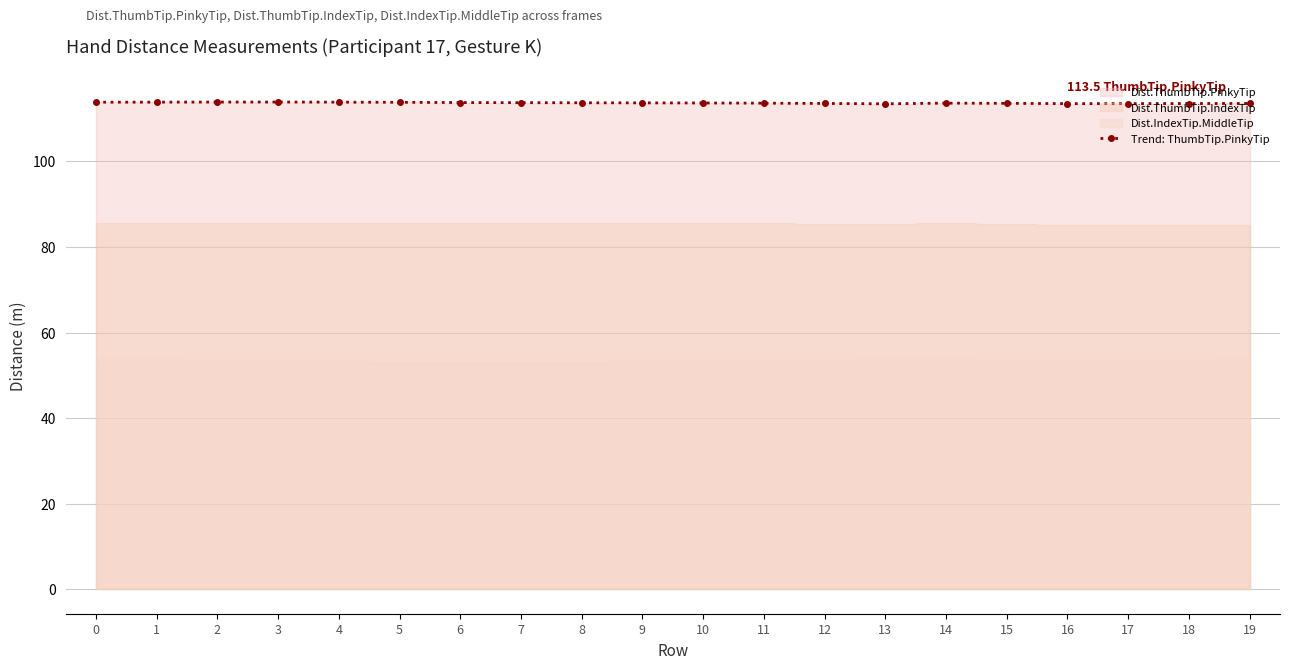

What is the sum of the values at 1 and 6?

227.6